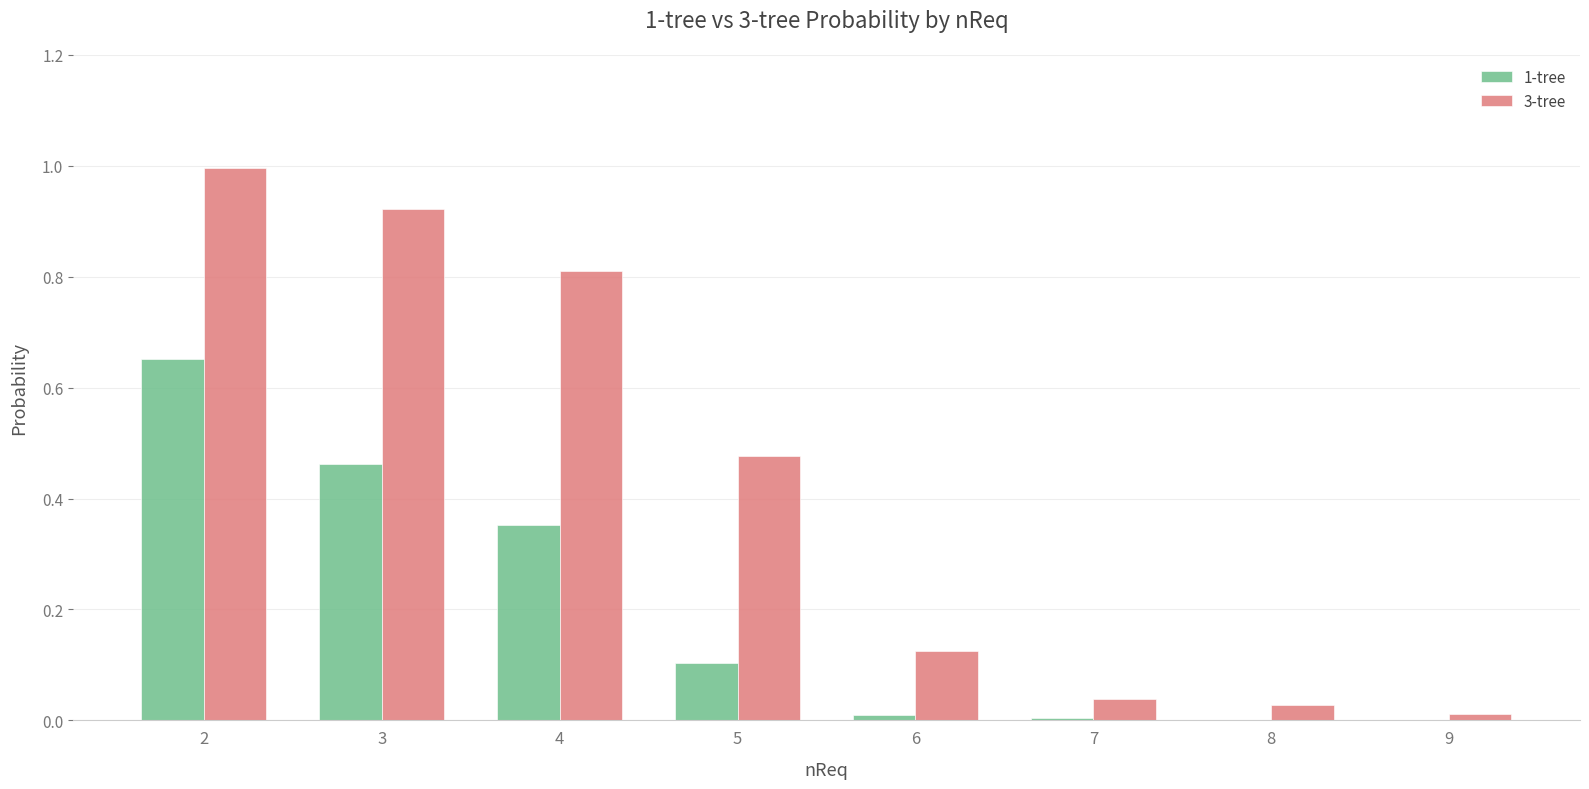

What is the sum of the 3-tree values at 4 and 5?

1.3